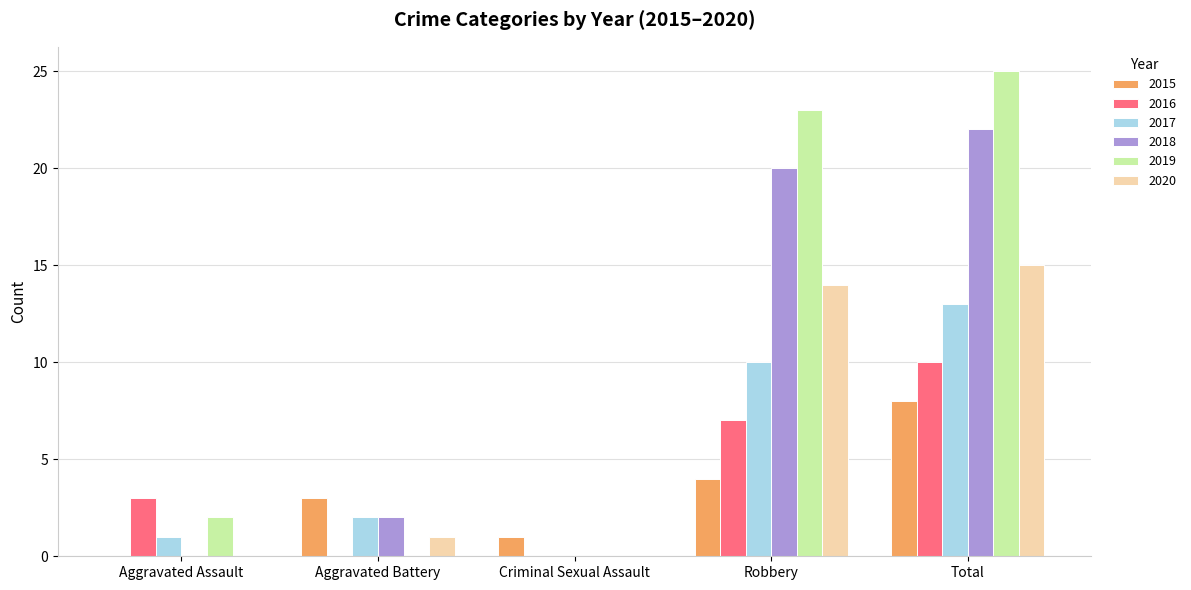

What is the highest value of the 2015 series?

8